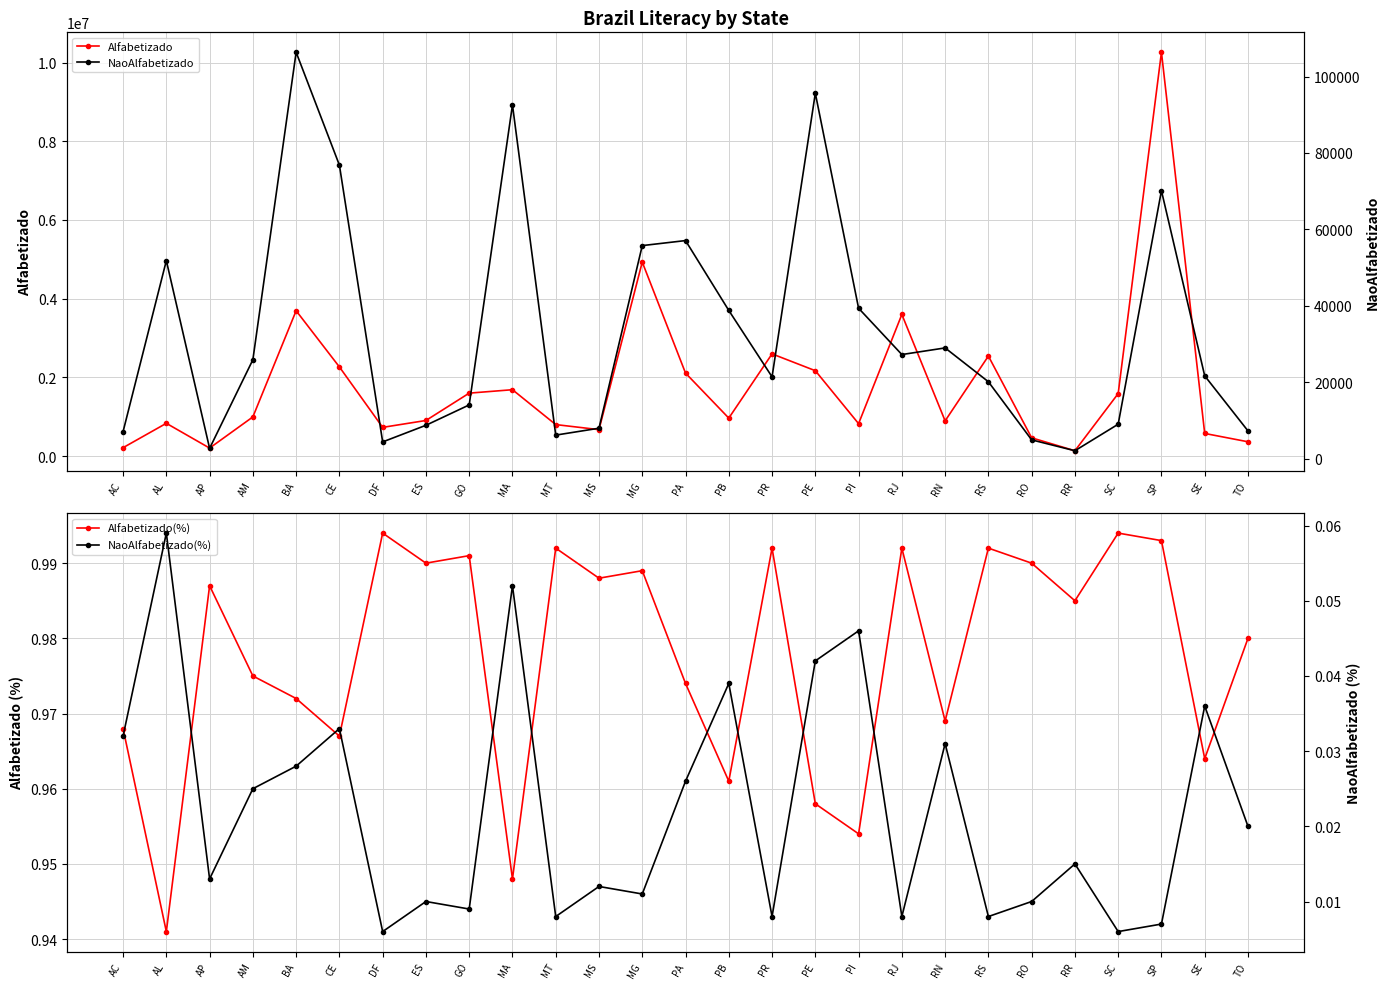

What are all the series names shown in the legend?

Alfabetizado, Alfabetizado(%), NaoAlfabetizado, NaoAlfabetizado(%)